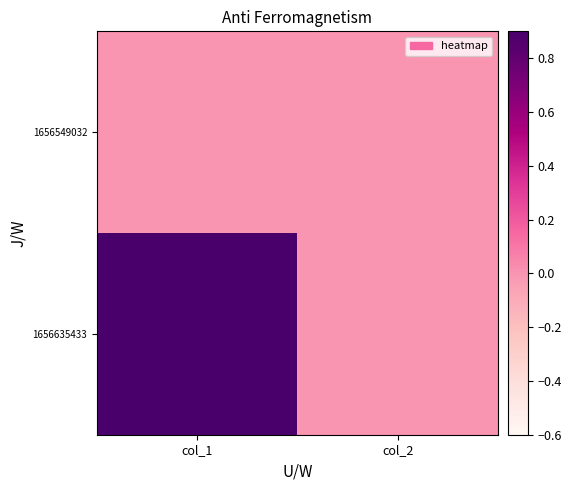

Reading left to right, extract all data points from this chart.

1656549032: col_1=0	col_2=0
1656635433: col_1=3	col_2=0